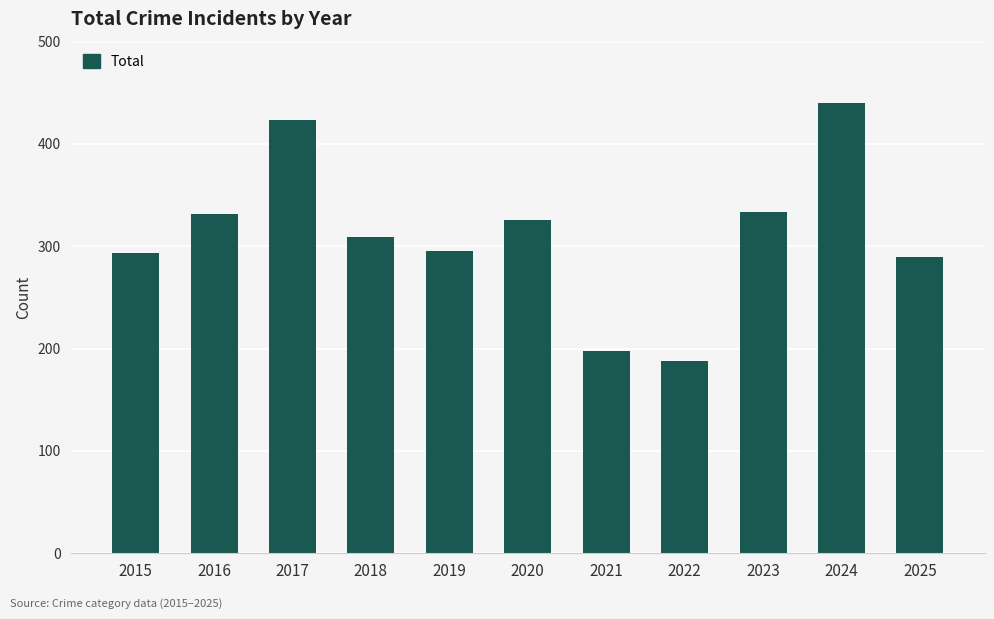

How many bars are there in total?

11